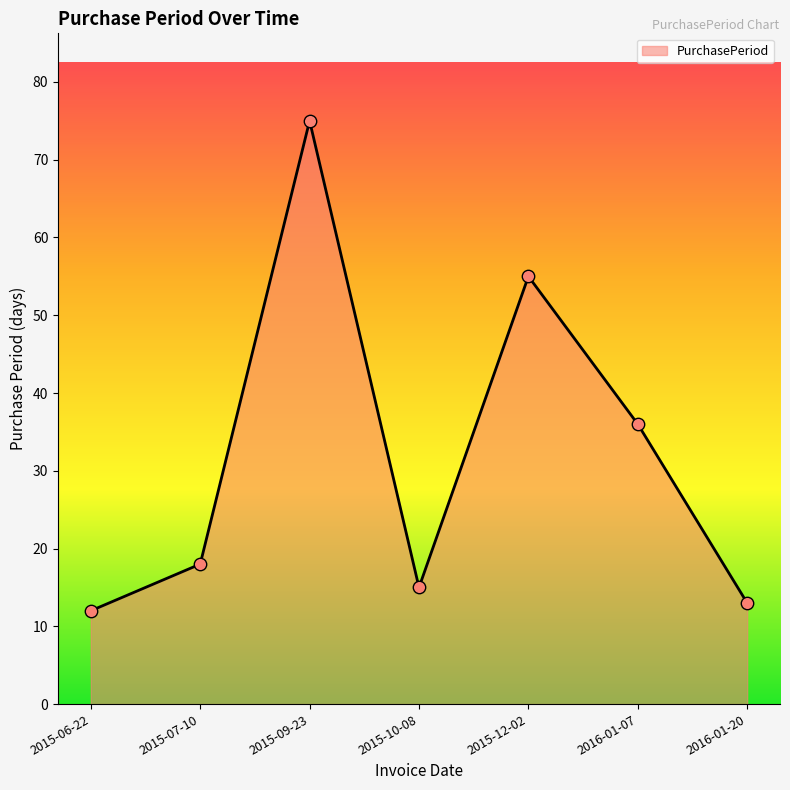

Which has a higher value, 2015-07-10 or 2015-09-23?

2015-09-23